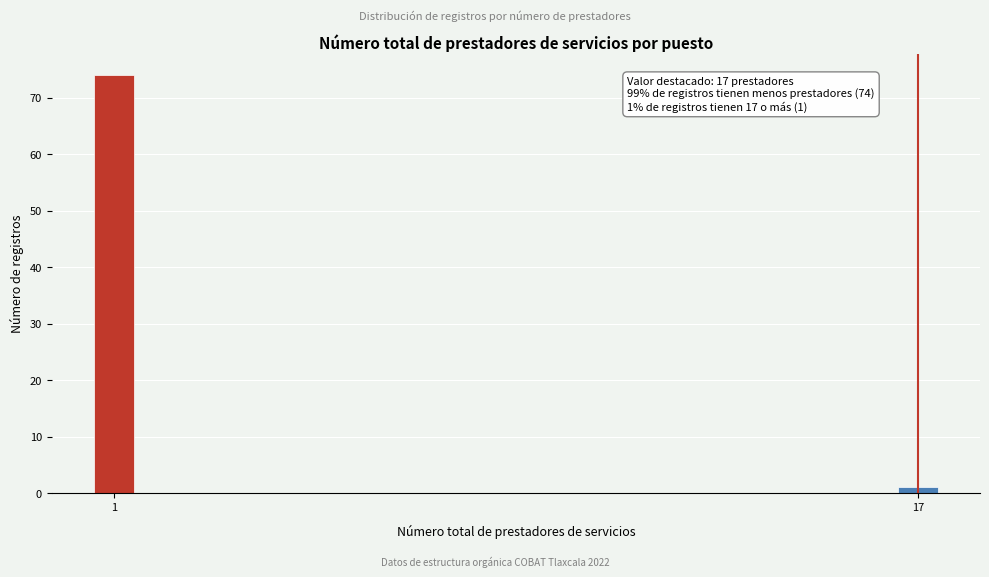

Reading left to right, list all the values displayed in this chart.

1=74	17=1